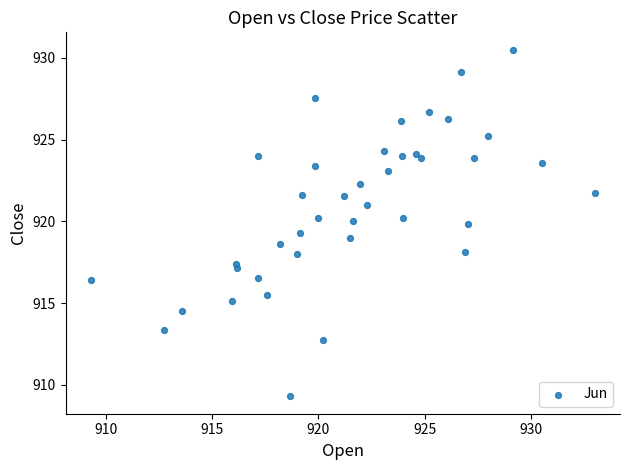

What is the range of Y values (max minus min)?

21.2